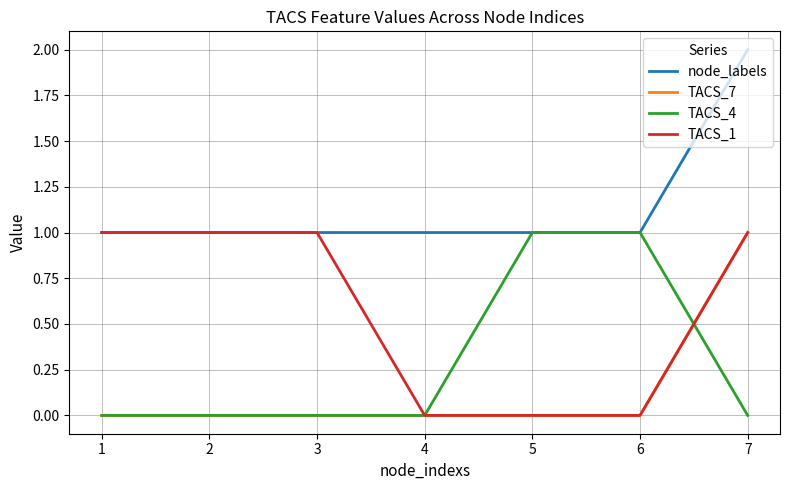

What is the lowest value of the node_labels series?

1